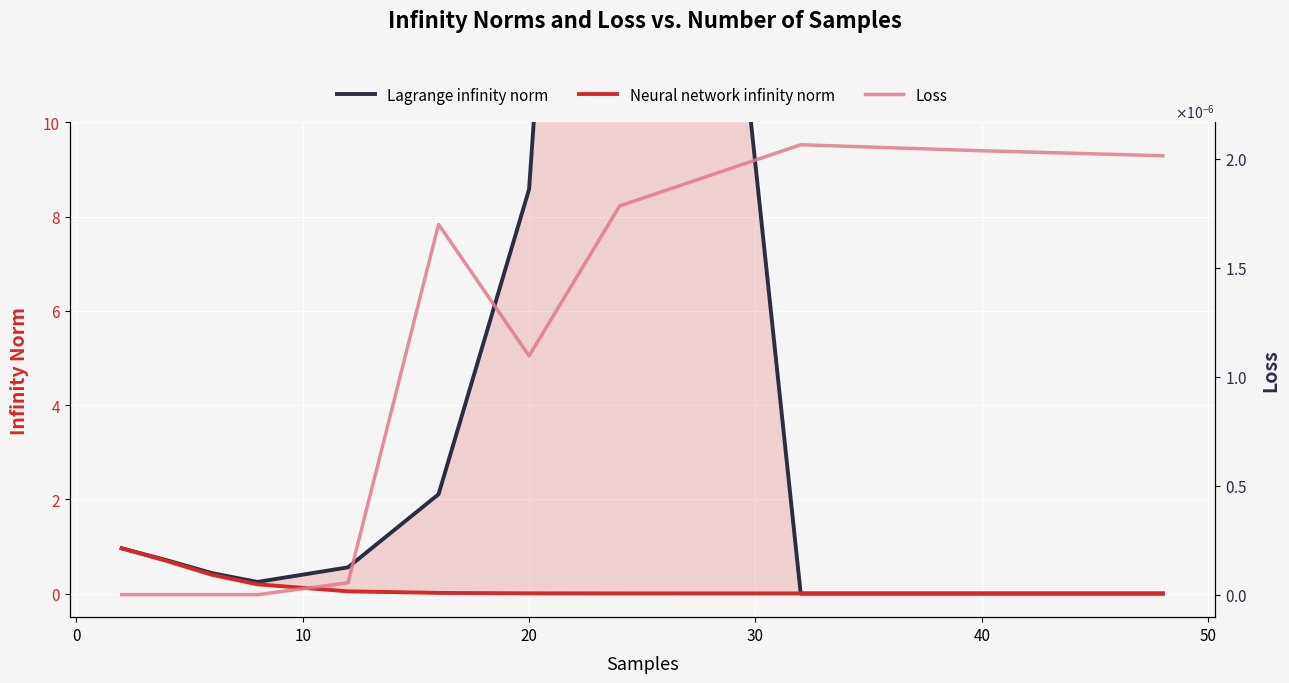

How many distinct data groups are displayed?

3